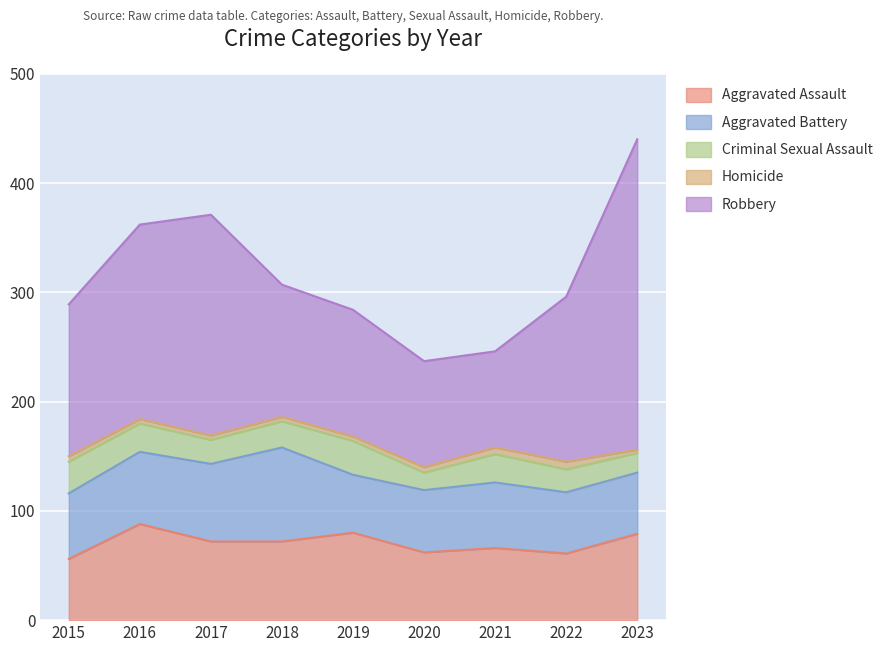

What is the spread (max minus min) of values at 2019?

112